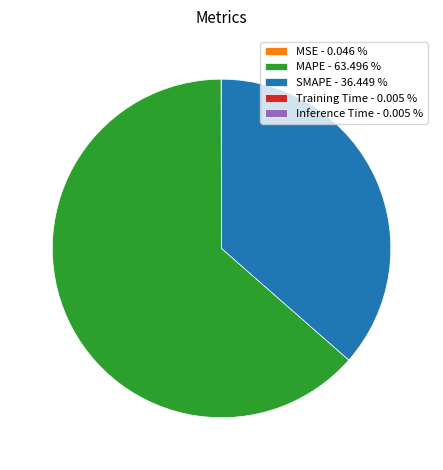

Does any single category account for the majority?

Yes